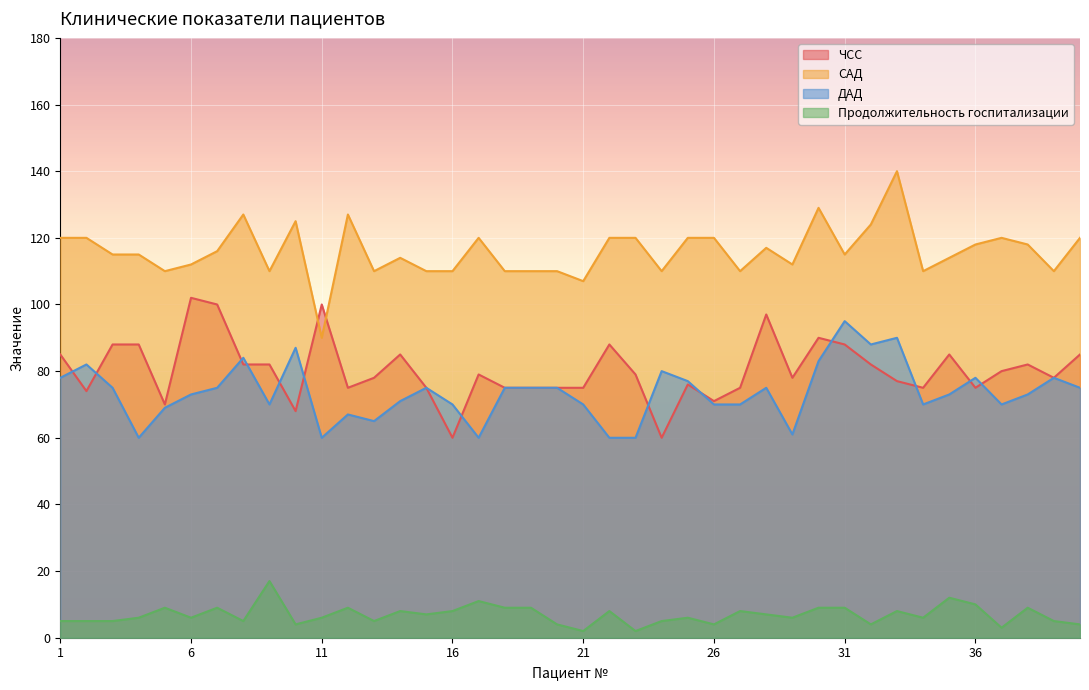

In Продолжительность госпитализации, how many points are higher than both neighbors (excluding endpoints)?

12